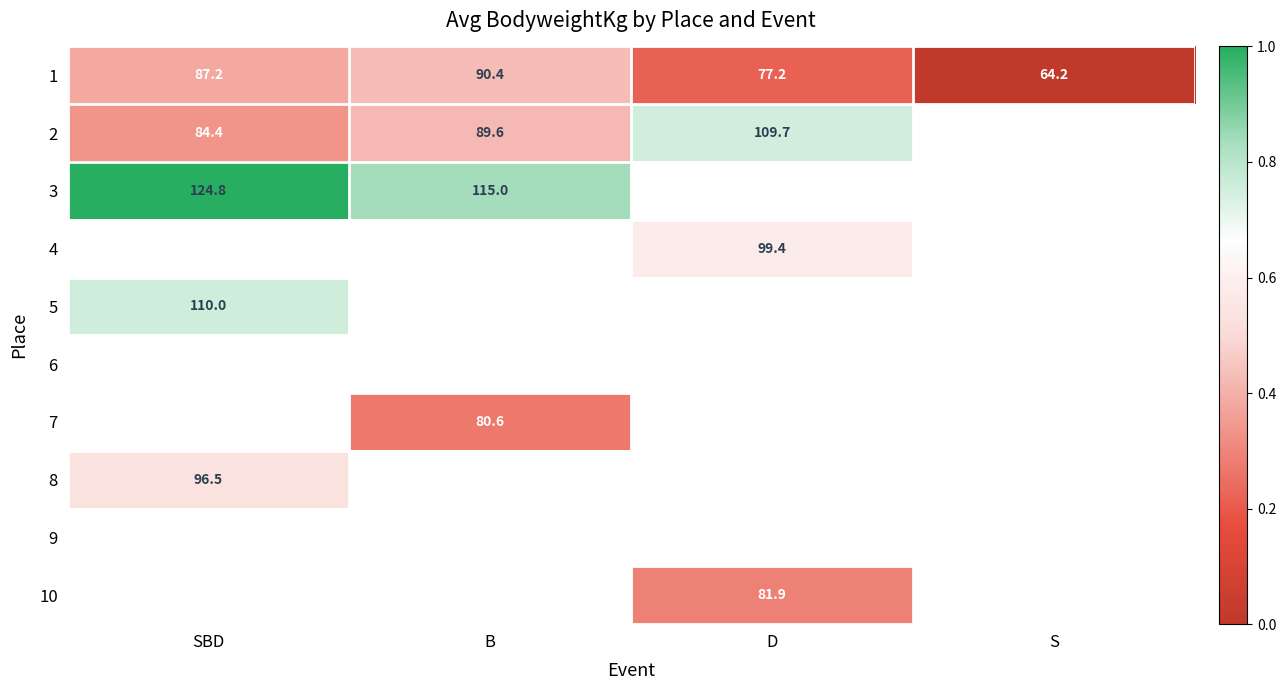

Is the value of 1 at S greater than the value of 10 at D?

No